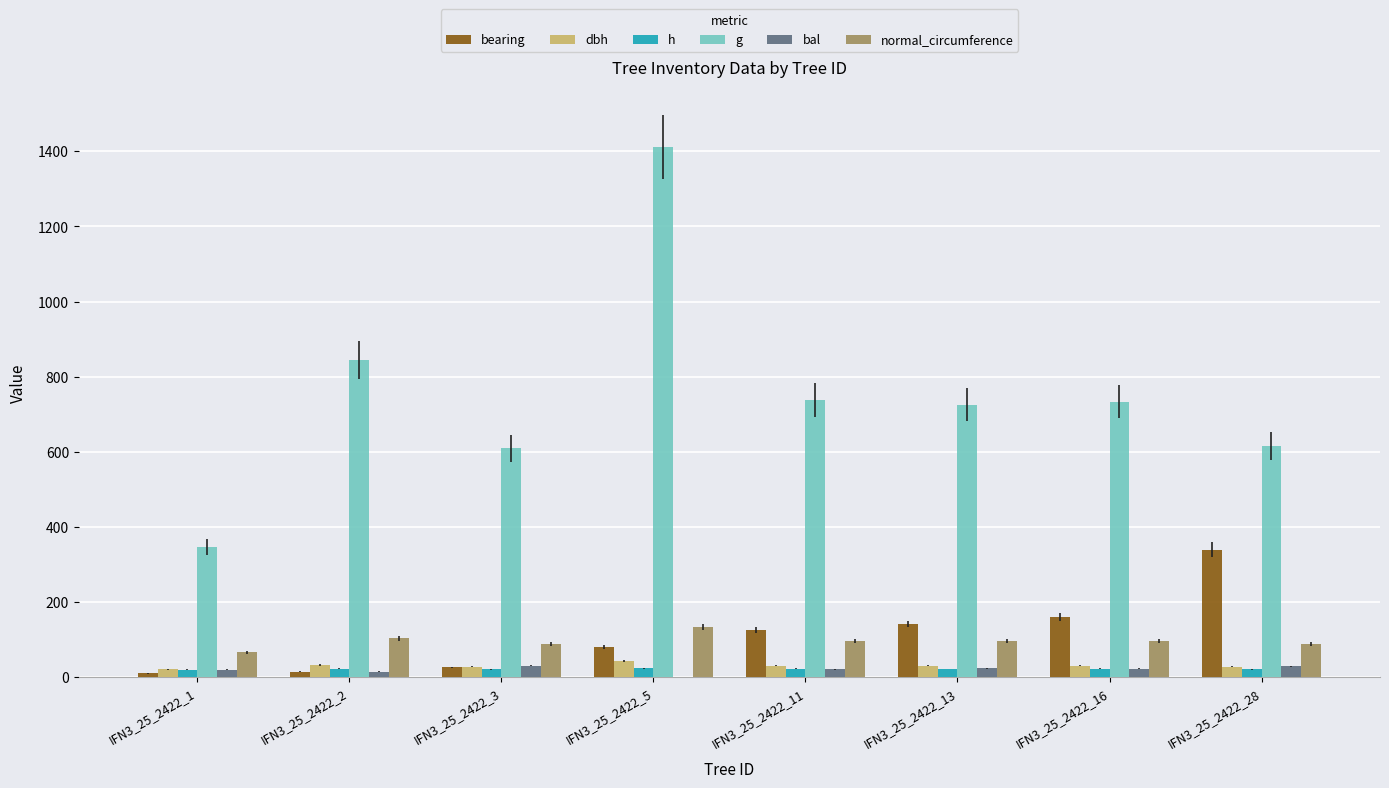

The normal_circumference series shows 37.2 at IFN3_25_2422_3. True or false?

False